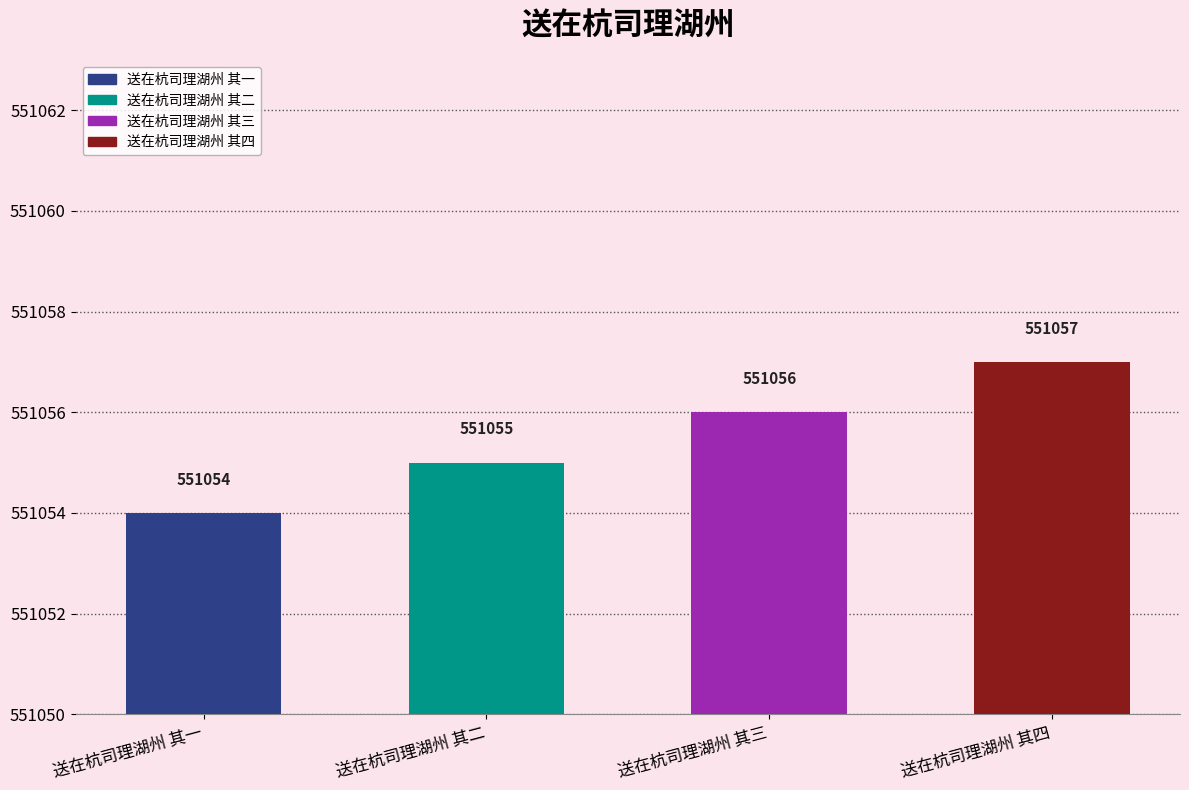

Read the value at 送在杭司理湖州 其二.

551055